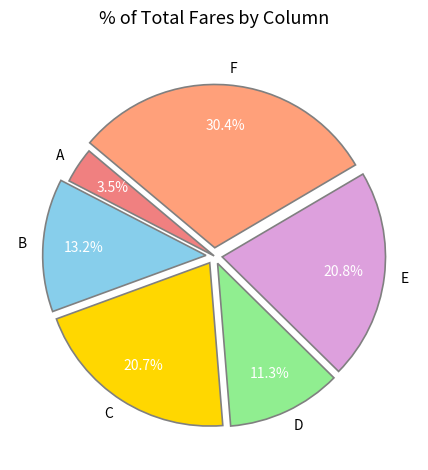

What is the smallest slice in the pie chart?

A